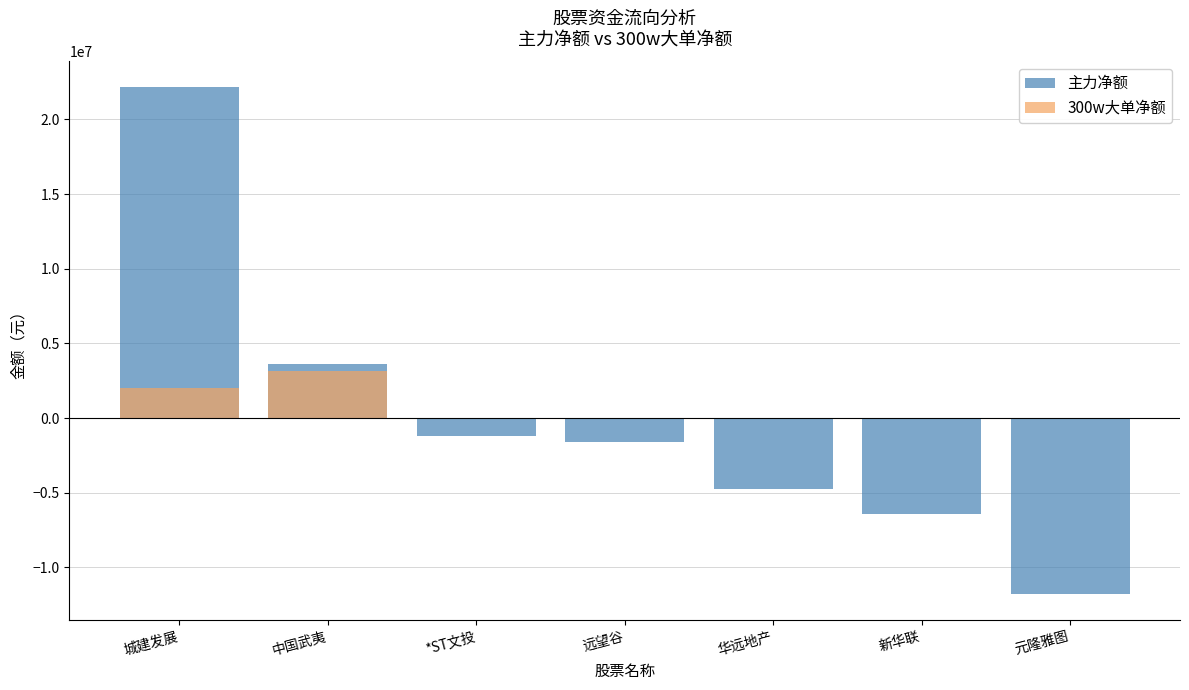

Reading left to right, what are all the values shown in this chart?

主力净额: 22174505	3610997	-1181581	-1589012	-4729328	-6455564	-11811944
300w大单净额: 1995609	3179996	0	0	0	0	0